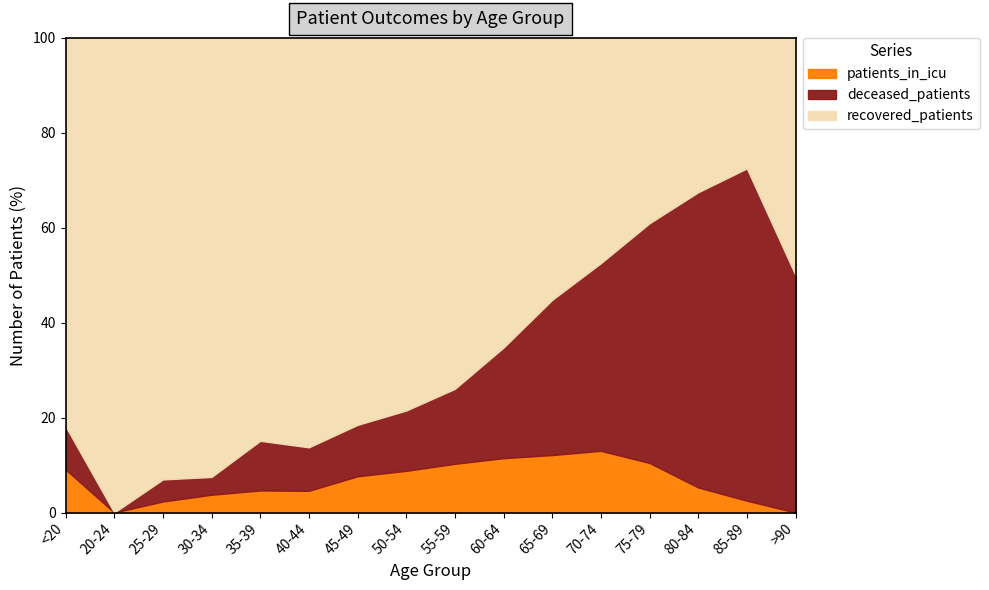

Where is recovered_patients nearest to the value 328?

75-79